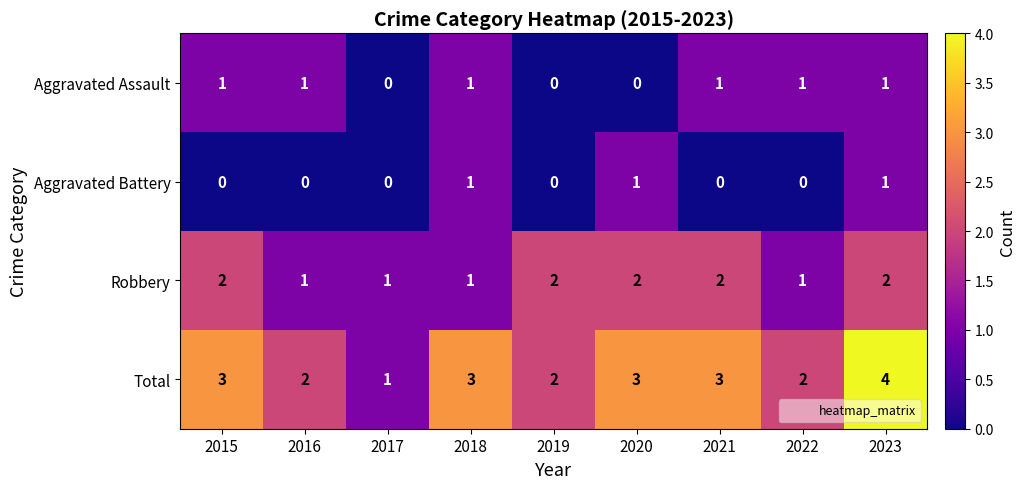

Rank the series by their average value, from highest to lowest.

Total, Robbery, Aggravated Assault, Aggravated Battery